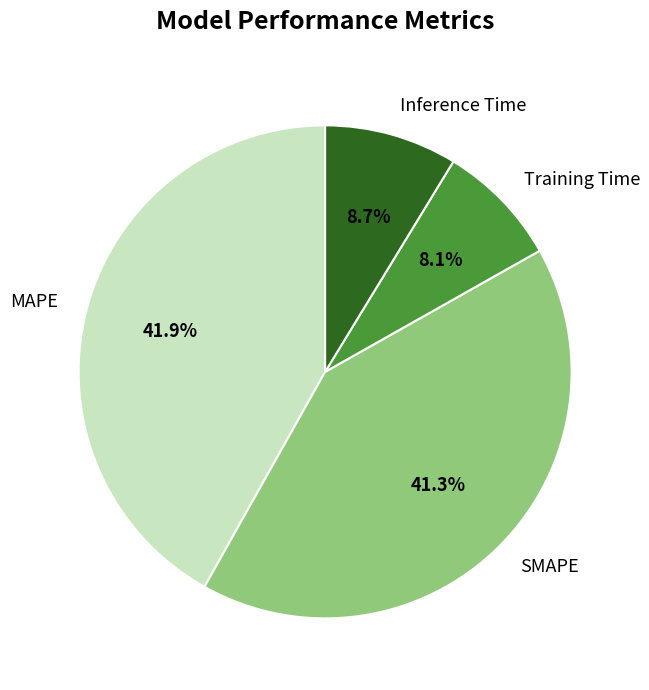

Is Training Time the majority of the pie?

No